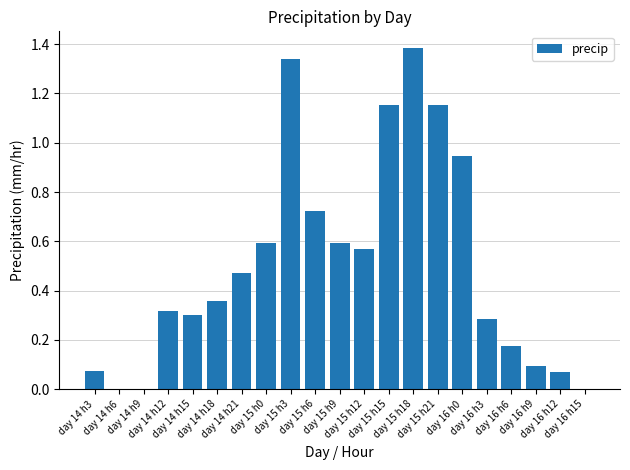

What is the sum of all values?

10.6